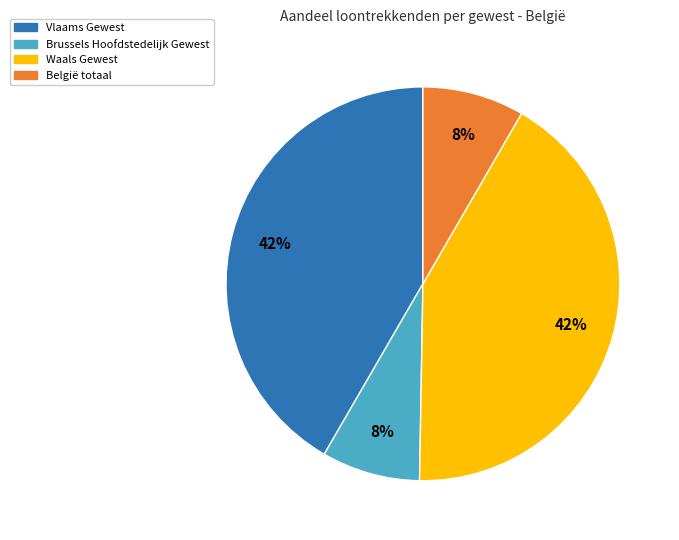

What percentage is the Waals Gewest slice, to the nearest percent?

42%